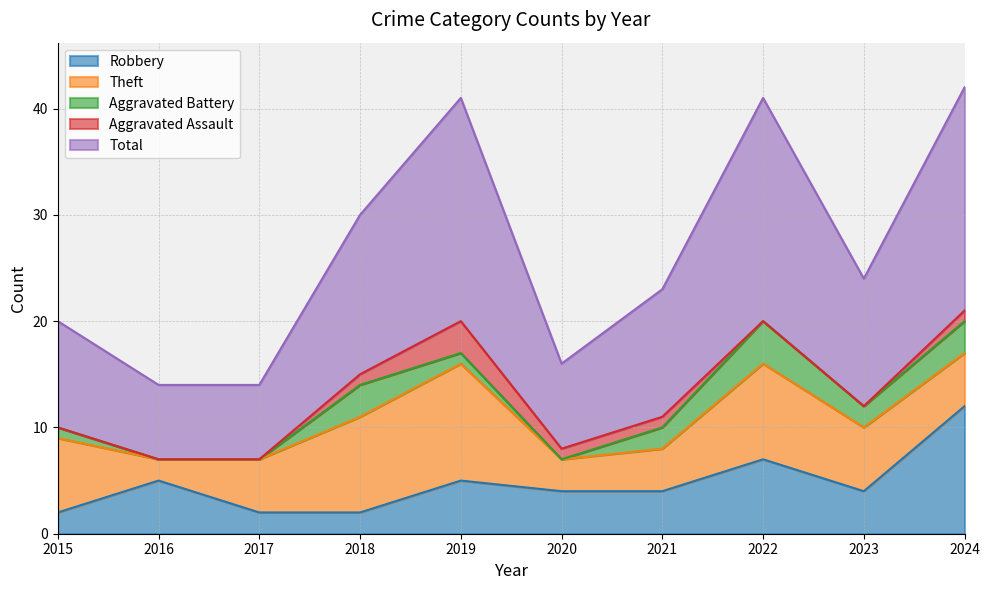

What are all the series names shown in the legend?

Robbery, Theft, Aggravated Battery, Aggravated Assault, Total